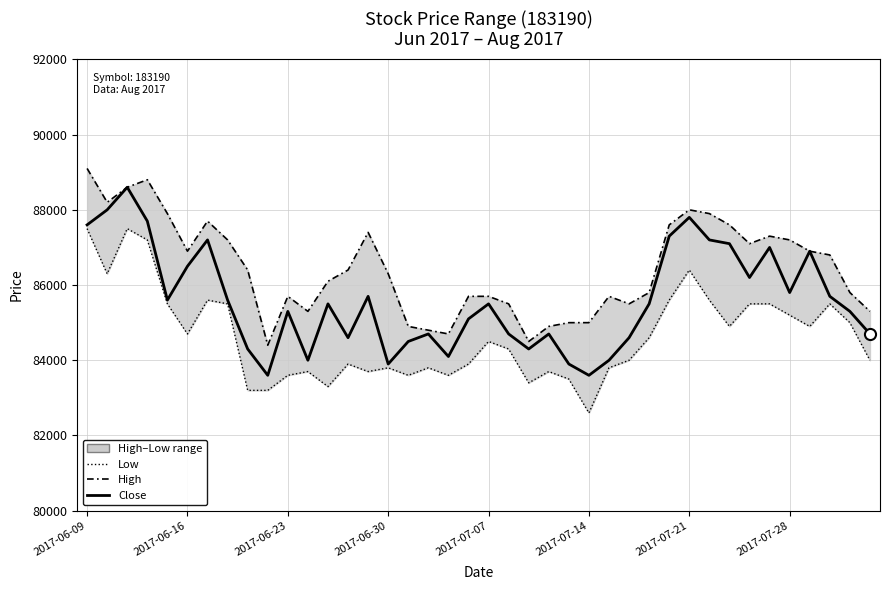

Reading left to right, what are all the values shown in this chart?

High: 89100	88200	88600	88800	87900	86900	87700	87200	86400	84400	85700	85300	86100	86400	87400	86300	84900	84800	84700	85700	85700	85500	84500	84900	85000	85000	85700	85500	85800	87600	88000	87900	87600	87100	87300	87200	86900	86800	85800	85300
Low: 87500	86300	87500	87200	85500	84700	85600	85500	83200	83200	83600	83700	83300	83900	83700	83800	83600	83800	83600	83900	84500	84300	83400	83700	83500	82600	83800	84000	84600	85600	86400	85600	84900	85500	85500	85200	84900	85500	85000	84000
Close: 87600	88000	88600	87700	85600	86500	87200	85600	84300	83600	85300	84000	85500	84600	85700	83900	84500	84700	84100	85100	85500	84700	84300	84700	83900	83600	84000	84600	85500	87300	87800	87200	87100	86200	87000	85800	86900	85700	85300	84700